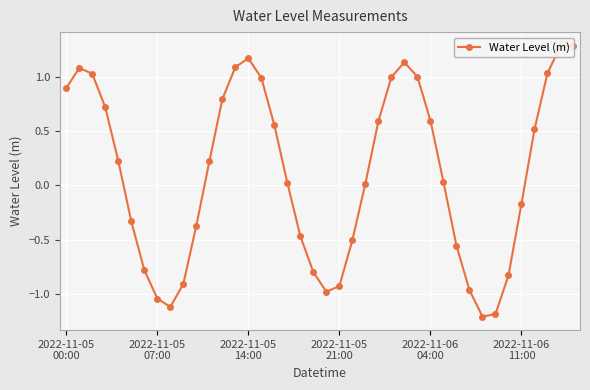

How many points are lower than both their immediate neighbors (excluding endpoints)?

3